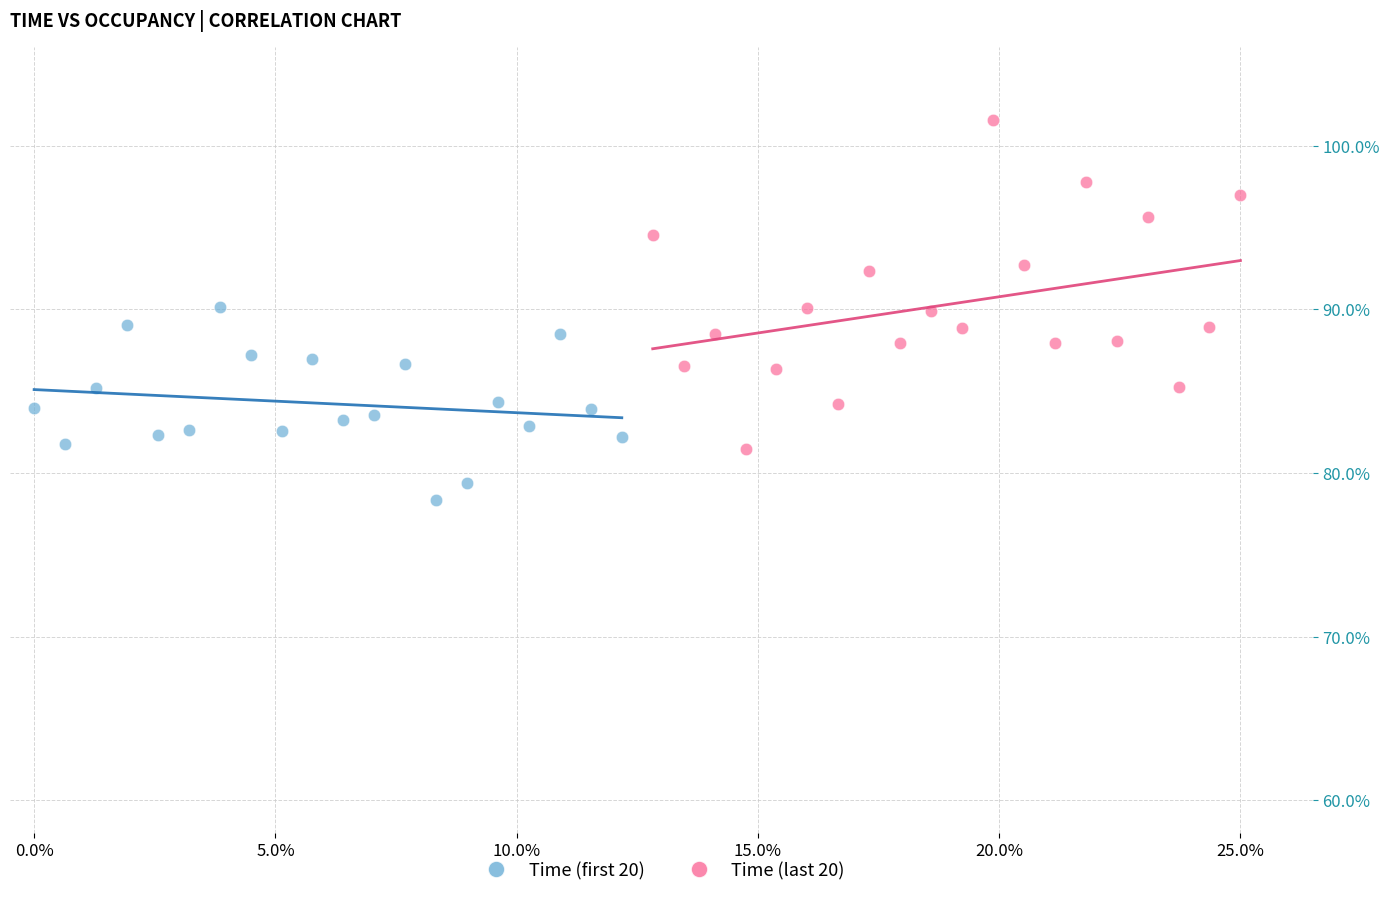

What are all the series names shown in the legend?

Time (first 20), Time (last 20)